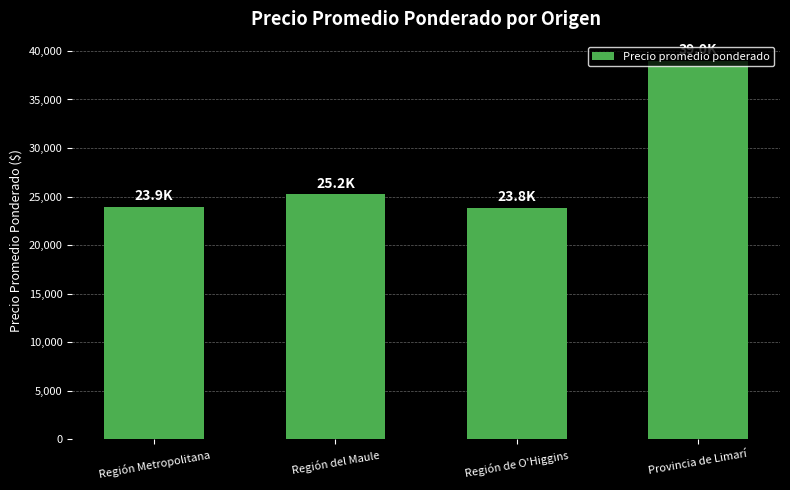

What is the ratio of the value at Provincia de Limarí to the value at Región Metropolitana?

1.6